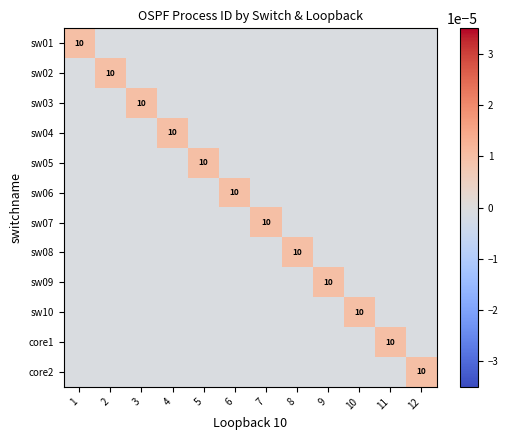

Is it true that sw08 equals 10.0 at 8?

True